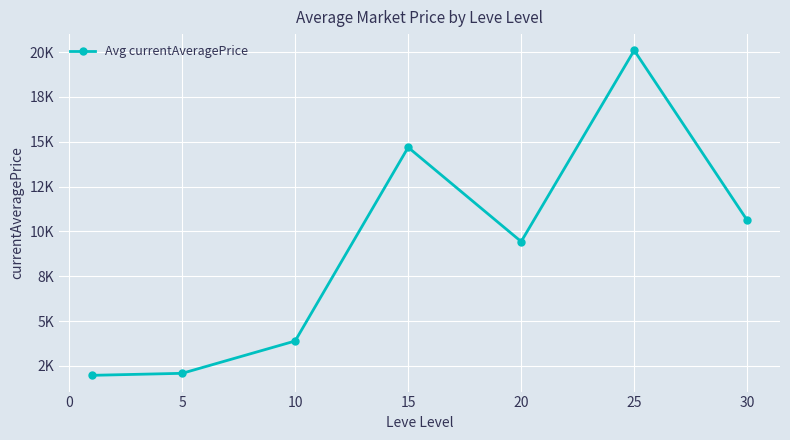

Does the chart have visible grid lines?

Yes